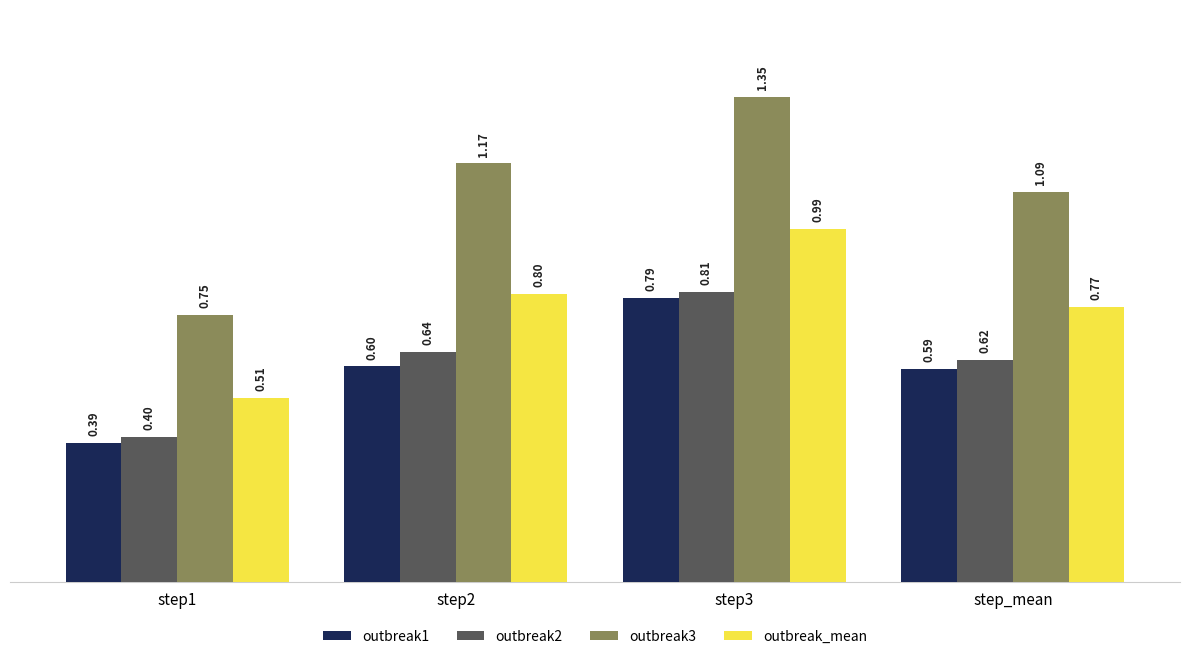

How many distinct data groups are displayed?

4